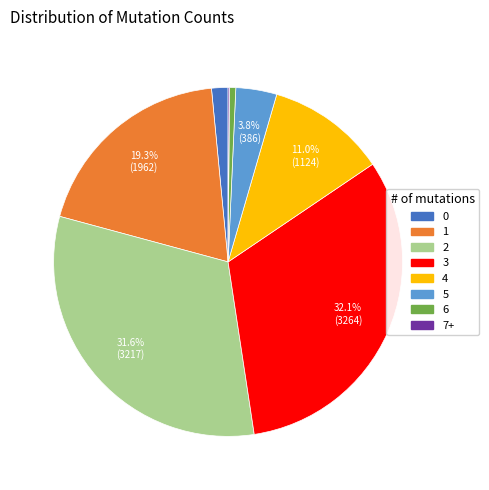

Combined, do 6 and 4 account for over 50%?

No